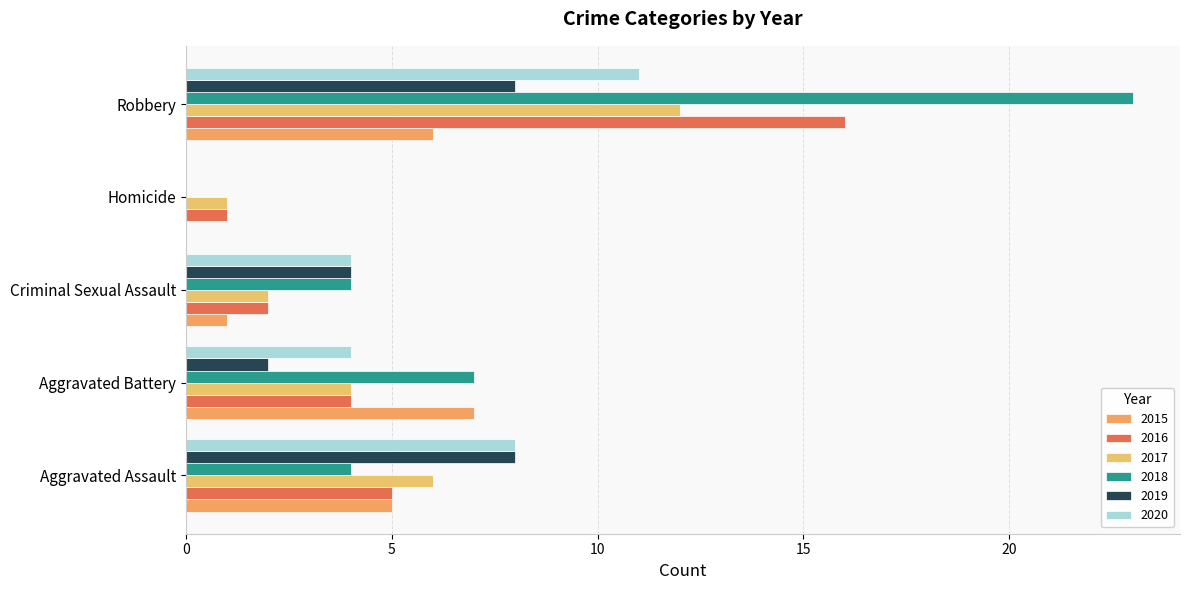

Reading left to right, extract all data points from this chart.

2015: Aggravated Assault=5	Aggravated Battery=7	Criminal Sexual Assault=1	Homicide=0	Robbery=6
2016: Aggravated Assault=5	Aggravated Battery=4	Criminal Sexual Assault=2	Homicide=1	Robbery=16
2017: Aggravated Assault=6	Aggravated Battery=4	Criminal Sexual Assault=2	Homicide=1	Robbery=12
2018: Aggravated Assault=4	Aggravated Battery=7	Criminal Sexual Assault=4	Homicide=0	Robbery=23
2019: Aggravated Assault=8	Aggravated Battery=2	Criminal Sexual Assault=4	Homicide=0	Robbery=8
2020: Aggravated Assault=8	Aggravated Battery=4	Criminal Sexual Assault=4	Homicide=0	Robbery=11